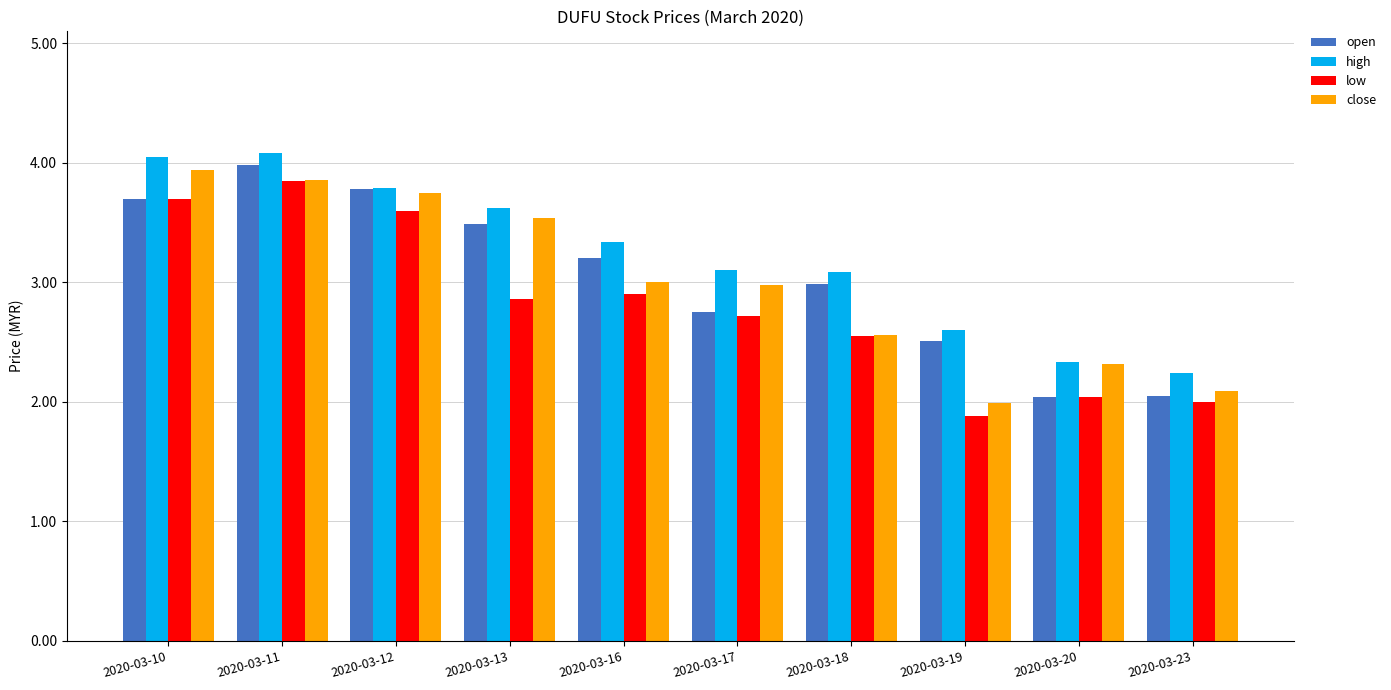

How many data points does each series have?

10